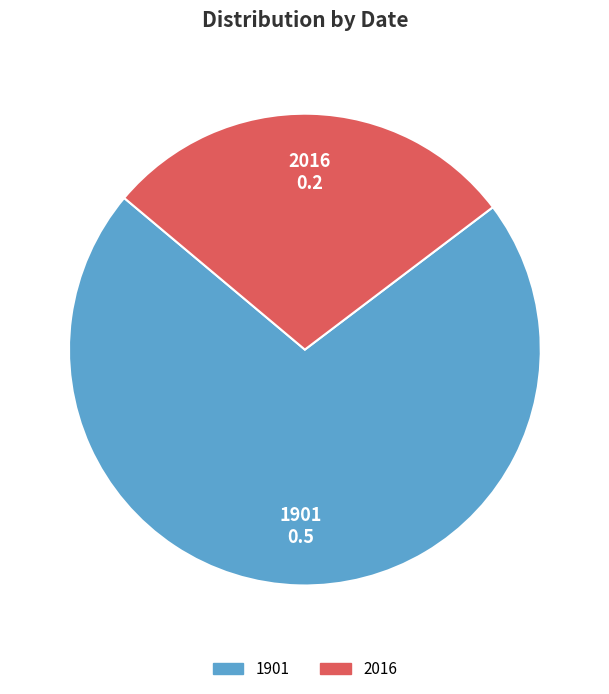

Count the number of slices in the pie.

2